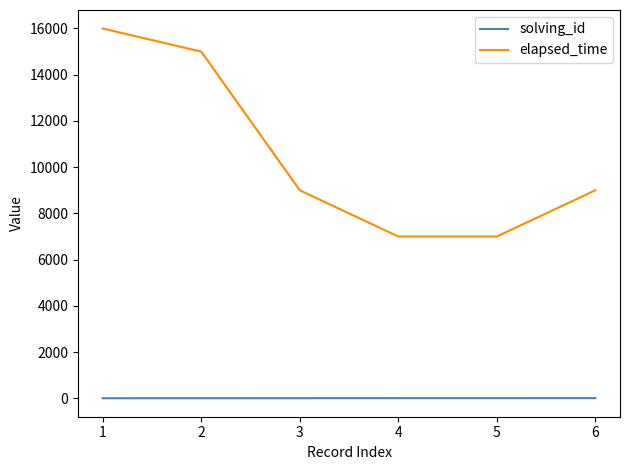

What is the sum of the solving_id values at 5 and 4?

9